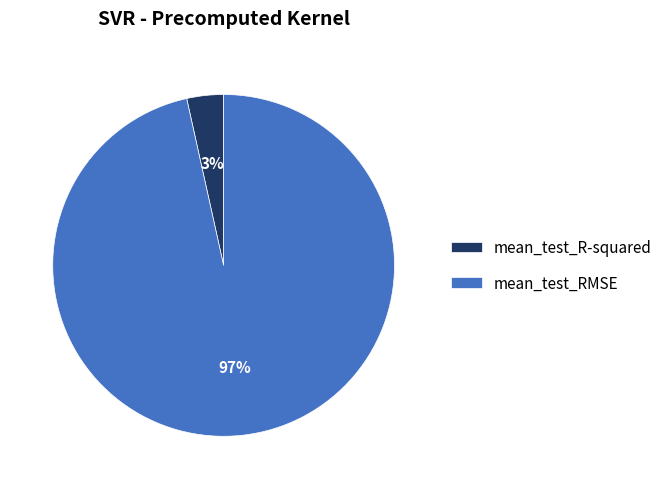

Is the sum of mean_test_R-squared and mean_test_RMSE greater than half?

Yes